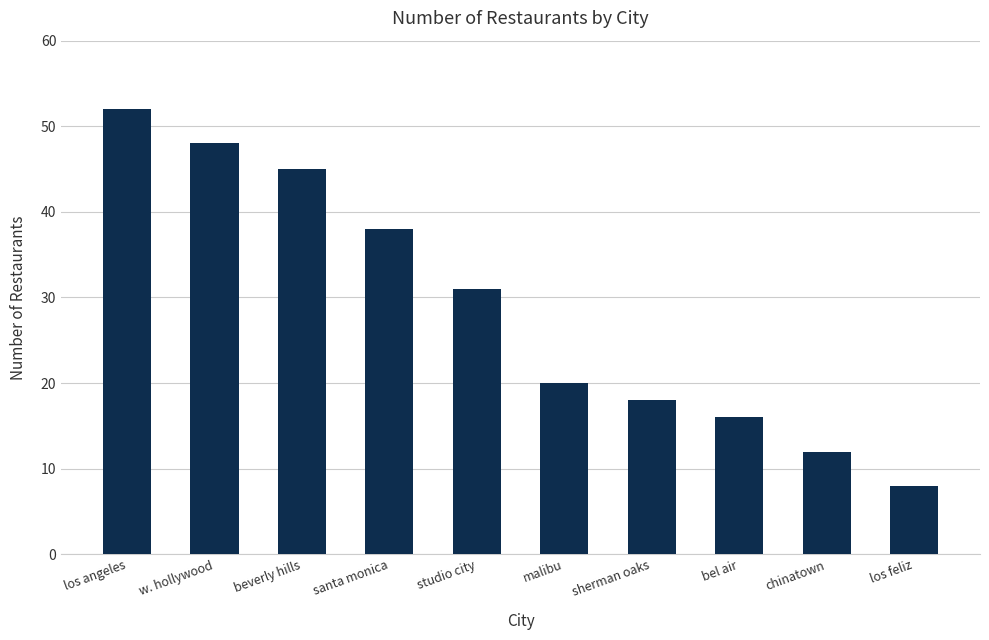

Reading right to left, extract all data points from this chart.

los feliz=8	chinatown=12	bel air=16	sherman oaks=18	malibu=20	studio city=31	santa monica=38	beverly hills=45	w. hollywood=48	los angeles=52